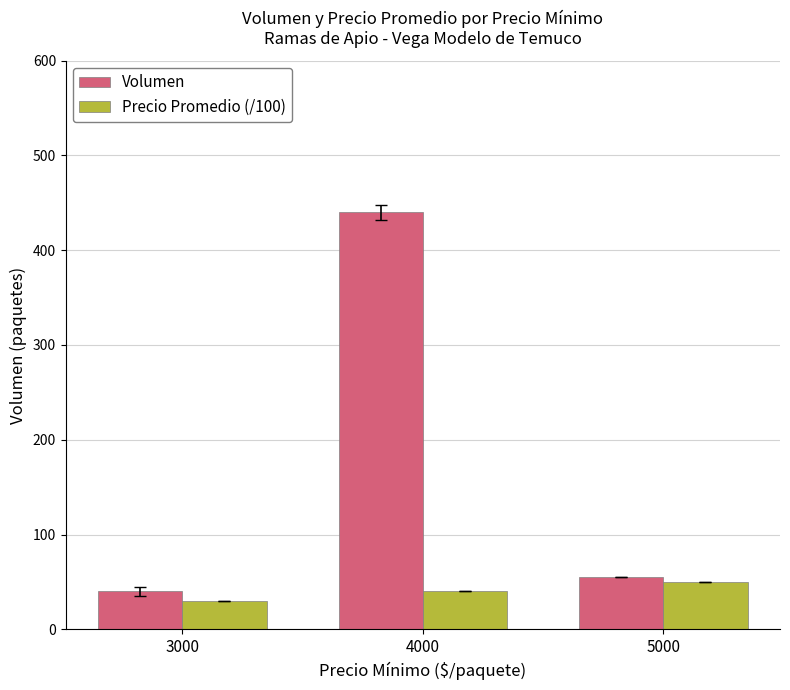

The Volumen series shows 13 at 5000. True or false?

False